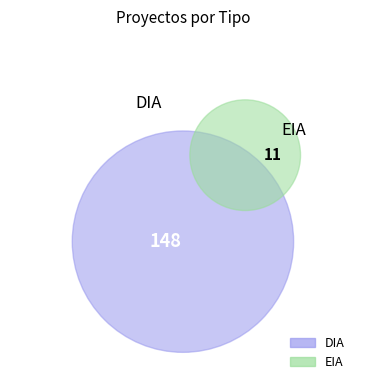

To the nearest percent, what percentage of the pie is EIA?

7%